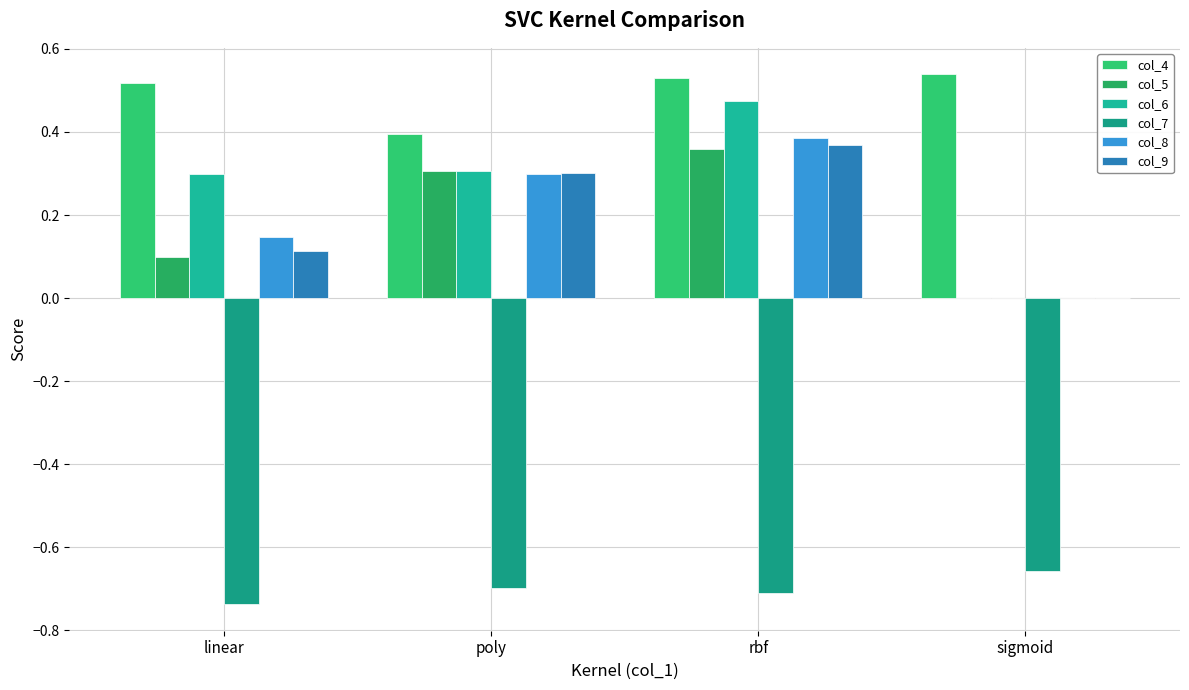

Is it true that col_8 equals -0.2 at sigmoid?

False